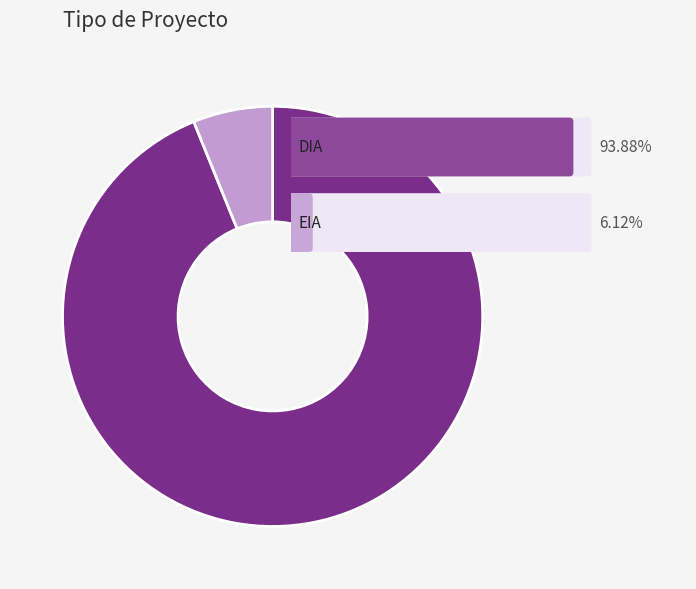

Is there any slice that represents more than half of the pie?

Yes